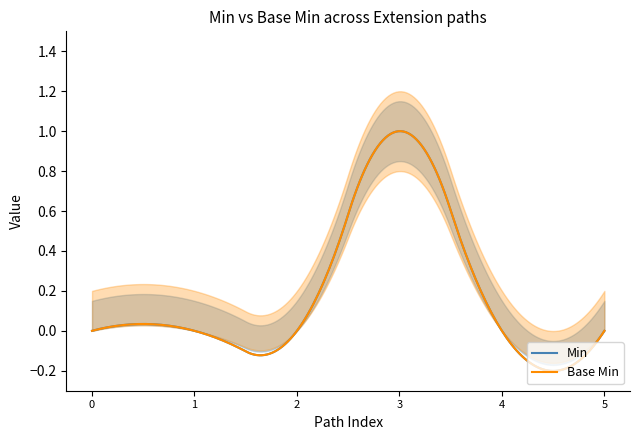

The value of Min at Extension.extension is 0. True or false?

True